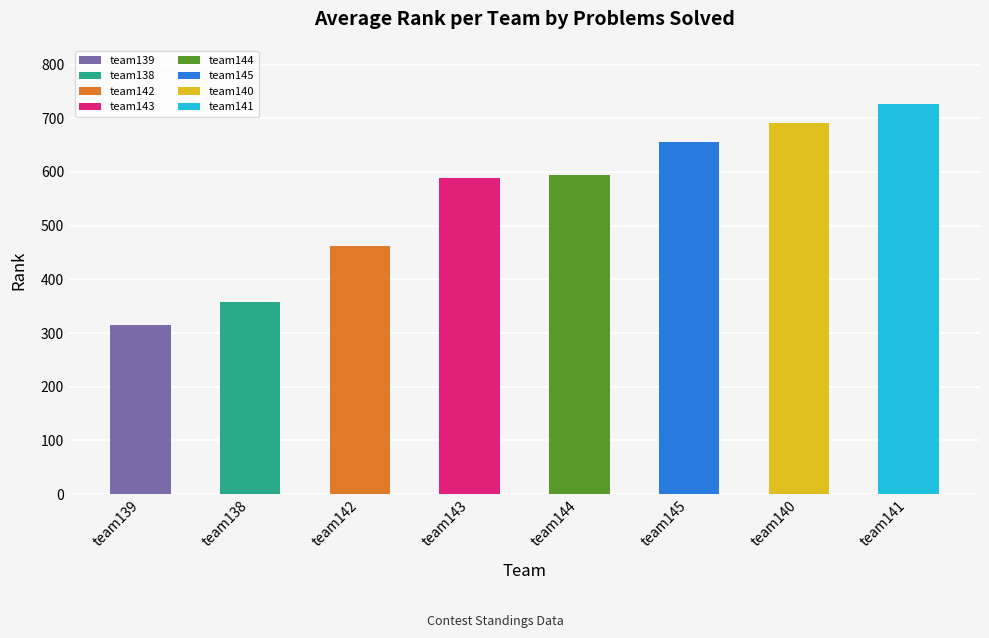

Does the chart contain any negative values?

No